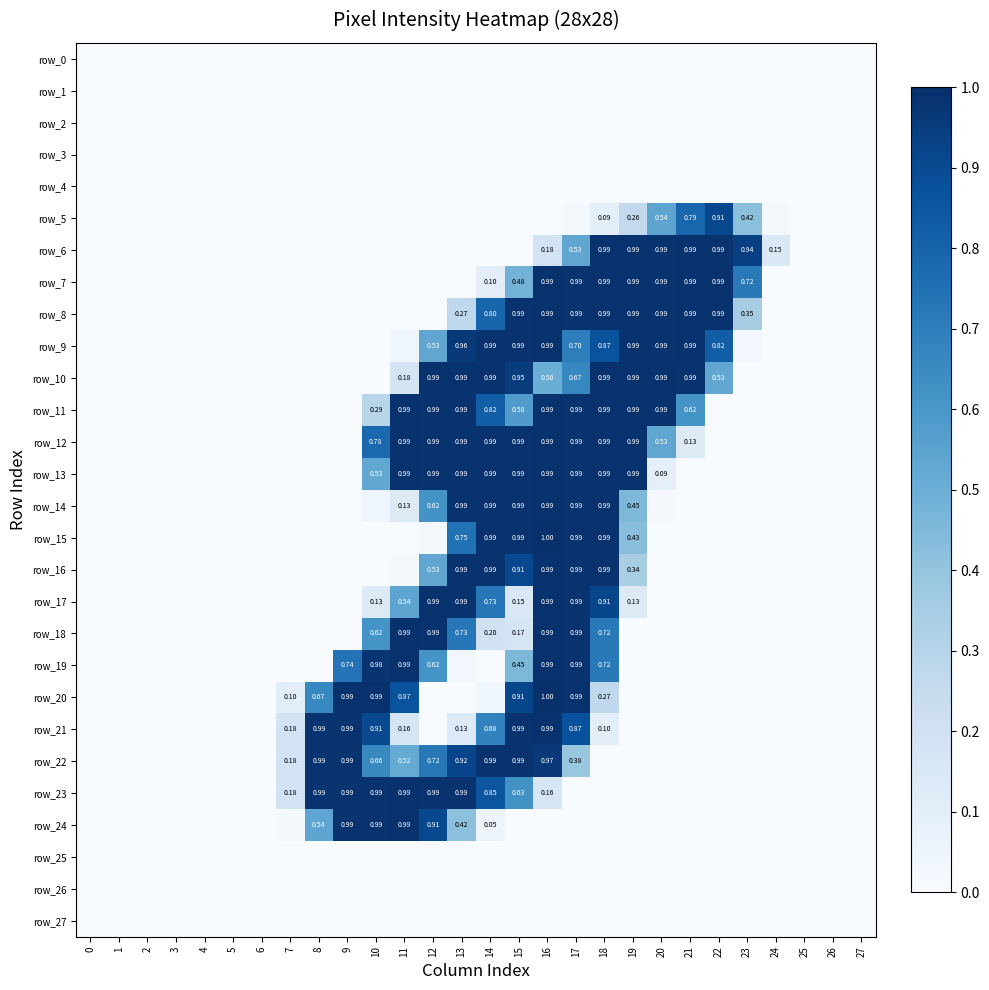

Reading right to left, transcribe all the data shown in this chart.

row_0: 27=0.0	26=0.0	25=0.0	24=0.0	23=0.0	22=0.0	21=0.0	20=0.0	19=0.0	18=0.0	17=0.0	16=0.0	15=0.0	14=0.0	13=0.0	12=0.0	11=0.0	10=0.0	9=0.0	8=0.0	7=0.0	6=0.0	5=0.0	4=0.0	3=0.0	2=0.0	1=0.0	0=0.0
row_1: 27=0.0	26=0.0	25=0.0	24=0.0	23=0.0	22=0.0	21=0.0	20=0.0	19=0.0	18=0.0	17=0.0	16=0.0	15=0.0	14=0.0	13=0.0	12=0.0	11=0.0	10=0.0	9=0.0	8=0.0	7=0.0	6=0.0	5=0.0	4=0.0	3=0.0	2=0.0	1=0.0	0=0.0
row_2: 27=0.0	26=0.0	25=0.0	24=0.0	23=0.0	22=0.0	21=0.0	20=0.0	19=0.0	18=0.0	17=0.0	16=0.0	15=0.0	14=0.0	13=0.0	12=0.0	11=0.0	10=0.0	9=0.0	8=0.0	7=0.0	6=0.0	5=0.0	4=0.0	3=0.0	2=0.0	1=0.0	0=0.0
row_3: 27=0.0	26=0.0	25=0.0	24=0.0	23=0.0	22=0.0	21=0.0	20=0.0	19=0.0	18=0.0	17=0.0	16=0.0	15=0.0	14=0.0	13=0.0	12=0.0	11=0.0	10=0.0	9=0.0	8=0.0	7=0.0	6=0.0	5=0.0	4=0.0	3=0.0	2=0.0	1=0.0	0=0.0
row_4: 27=0.0	26=0.0	25=0.0	24=0.0	23=0.0	22=0.0	21=0.0	20=0.0	19=0.0	18=0.0	17=0.0	16=0.0	15=0.0	14=0.0	13=0.0	12=0.0	11=0.0	10=0.0	9=0.0	8=0.0	7=0.0	6=0.0	5=0.0	4=0.0	3=0.0	2=0.0	1=0.0	0=0.0
row_5: 27=0.0	26=0.0	25=0.0	24=0.0	23=0.4	22=0.9	21=0.8	20=0.5	19=0.3	18=0.1	17=0.0	16=0.0	15=0.0	14=0.0	13=0.0	12=0.0	11=0.0	10=0.0	9=0.0	8=0.0	7=0.0	6=0.0	5=0.0	4=0.0	3=0.0	2=0.0	1=0.0	0=0.0
row_6: 27=0.0	26=0.0	25=0.0	24=0.1	23=0.9	22=1.0	21=1.0	20=1.0	19=1.0	18=1.0	17=0.5	16=0.2	15=0.0	14=0.0	13=0.0	12=0.0	11=0.0	10=0.0	9=0.0	8=0.0	7=0.0	6=0.0	5=0.0	4=0.0	3=0.0	2=0.0	1=0.0	0=0.0
row_7: 27=0.0	26=0.0	25=0.0	24=0.0	23=0.7	22=1.0	21=1.0	20=1.0	19=1.0	18=1.0	17=1.0	16=1.0	15=0.5	14=0.1	13=0.0	12=0.0	11=0.0	10=0.0	9=0.0	8=0.0	7=0.0	6=0.0	5=0.0	4=0.0	3=0.0	2=0.0	1=0.0	0=0.0
row_8: 27=0.0	26=0.0	25=0.0	24=0.0	23=0.3	22=1.0	21=1.0	20=1.0	19=1.0	18=1.0	17=1.0	16=1.0	15=1.0	14=0.8	13=0.3	12=0.0	11=0.0	10=0.0	9=0.0	8=0.0	7=0.0	6=0.0	5=0.0	4=0.0	3=0.0	2=0.0	1=0.0	0=0.0
row_9: 27=0.0	26=0.0	25=0.0	24=0.0	23=0.0	22=0.8	21=1.0	20=1.0	19=1.0	18=0.9	17=0.7	16=1.0	15=1.0	14=1.0	13=1.0	12=0.5	11=0.0	10=0.0	9=0.0	8=0.0	7=0.0	6=0.0	5=0.0	4=0.0	3=0.0	2=0.0	1=0.0	0=0.0
row_10: 27=0.0	26=0.0	25=0.0	24=0.0	23=0.0	22=0.5	21=1.0	20=1.0	19=1.0	18=1.0	17=0.7	16=0.5	15=1.0	14=1.0	13=1.0	12=1.0	11=0.2	10=0.0	9=0.0	8=0.0	7=0.0	6=0.0	5=0.0	4=0.0	3=0.0	2=0.0	1=0.0	0=0.0
row_11: 27=0.0	26=0.0	25=0.0	24=0.0	23=0.0	22=0.0	21=0.6	20=1.0	19=1.0	18=1.0	17=1.0	16=1.0	15=0.6	14=0.8	13=1.0	12=1.0	11=1.0	10=0.3	9=0.0	8=0.0	7=0.0	6=0.0	5=0.0	4=0.0	3=0.0	2=0.0	1=0.0	0=0.0
row_12: 27=0.0	26=0.0	25=0.0	24=0.0	23=0.0	22=0.0	21=0.1	20=0.5	19=1.0	18=1.0	17=1.0	16=1.0	15=1.0	14=1.0	13=1.0	12=1.0	11=1.0	10=0.8	9=0.0	8=0.0	7=0.0	6=0.0	5=0.0	4=0.0	3=0.0	2=0.0	1=0.0	0=0.0
row_13: 27=0.0	26=0.0	25=0.0	24=0.0	23=0.0	22=0.0	21=0.0	20=0.1	19=1.0	18=1.0	17=1.0	16=1.0	15=1.0	14=1.0	13=1.0	12=1.0	11=1.0	10=0.5	9=0.0	8=0.0	7=0.0	6=0.0	5=0.0	4=0.0	3=0.0	2=0.0	1=0.0	0=0.0
row_14: 27=0.0	26=0.0	25=0.0	24=0.0	23=0.0	22=0.0	21=0.0	20=0.0	19=0.5	18=1.0	17=1.0	16=1.0	15=1.0	14=1.0	13=1.0	12=0.6	11=0.1	10=0.0	9=0.0	8=0.0	7=0.0	6=0.0	5=0.0	4=0.0	3=0.0	2=0.0	1=0.0	0=0.0
row_15: 27=0.0	26=0.0	25=0.0	24=0.0	23=0.0	22=0.0	21=0.0	20=0.0	19=0.4	18=1.0	17=1.0	16=1.0	15=1.0	14=1.0	13=0.7	12=0.0	11=0.0	10=0.0	9=0.0	8=0.0	7=0.0	6=0.0	5=0.0	4=0.0	3=0.0	2=0.0	1=0.0	0=0.0
row_16: 27=0.0	26=0.0	25=0.0	24=0.0	23=0.0	22=0.0	21=0.0	20=0.0	19=0.3	18=1.0	17=1.0	16=1.0	15=0.9	14=1.0	13=1.0	12=0.5	11=0.0	10=0.0	9=0.0	8=0.0	7=0.0	6=0.0	5=0.0	4=0.0	3=0.0	2=0.0	1=0.0	0=0.0
row_17: 27=0.0	26=0.0	25=0.0	24=0.0	23=0.0	22=0.0	21=0.0	20=0.0	19=0.1	18=0.9	17=1.0	16=1.0	15=0.1	14=0.7	13=1.0	12=1.0	11=0.5	10=0.1	9=0.0	8=0.0	7=0.0	6=0.0	5=0.0	4=0.0	3=0.0	2=0.0	1=0.0	0=0.0
row_18: 27=0.0	26=0.0	25=0.0	24=0.0	23=0.0	22=0.0	21=0.0	20=0.0	19=0.0	18=0.7	17=1.0	16=1.0	15=0.2	14=0.2	13=0.7	12=1.0	11=1.0	10=0.6	9=0.0	8=0.0	7=0.0	6=0.0	5=0.0	4=0.0	3=0.0	2=0.0	1=0.0	0=0.0
row_19: 27=0.0	26=0.0	25=0.0	24=0.0	23=0.0	22=0.0	21=0.0	20=0.0	19=0.0	18=0.7	17=1.0	16=1.0	15=0.5	14=0.0	13=0.0	12=0.6	11=1.0	10=1.0	9=0.7	8=0.0	7=0.0	6=0.0	5=0.0	4=0.0	3=0.0	2=0.0	1=0.0	0=0.0
row_20: 27=0.0	26=0.0	25=0.0	24=0.0	23=0.0	22=0.0	21=0.0	20=0.0	19=0.0	18=0.3	17=1.0	16=1.0	15=0.9	14=0.0	13=0.0	12=0.0	11=0.9	10=1.0	9=1.0	8=0.7	7=0.1	6=0.0	5=0.0	4=0.0	3=0.0	2=0.0	1=0.0	0=0.0
row_21: 27=0.0	26=0.0	25=0.0	24=0.0	23=0.0	22=0.0	21=0.0	20=0.0	19=0.0	18=0.1	17=0.9	16=1.0	15=1.0	14=0.7	13=0.1	12=0.0	11=0.2	10=0.9	9=1.0	8=1.0	7=0.2	6=0.0	5=0.0	4=0.0	3=0.0	2=0.0	1=0.0	0=0.0
row_22: 27=0.0	26=0.0	25=0.0	24=0.0	23=0.0	22=0.0	21=0.0	20=0.0	19=0.0	18=0.0	17=0.4	16=1.0	15=1.0	14=1.0	13=0.9	12=0.7	11=0.5	10=0.7	9=1.0	8=1.0	7=0.2	6=0.0	5=0.0	4=0.0	3=0.0	2=0.0	1=0.0	0=0.0
row_23: 27=0.0	26=0.0	25=0.0	24=0.0	23=0.0	22=0.0	21=0.0	20=0.0	19=0.0	18=0.0	17=0.0	16=0.2	15=0.6	14=0.9	13=1.0	12=1.0	11=1.0	10=1.0	9=1.0	8=1.0	7=0.2	6=0.0	5=0.0	4=0.0	3=0.0	2=0.0	1=0.0	0=0.0
row_24: 27=0.0	26=0.0	25=0.0	24=0.0	23=0.0	22=0.0	21=0.0	20=0.0	19=0.0	18=0.0	17=0.0	16=0.0	15=0.0	14=0.1	13=0.4	12=0.9	11=1.0	10=1.0	9=1.0	8=0.5	7=0.0	6=0.0	5=0.0	4=0.0	3=0.0	2=0.0	1=0.0	0=0.0
row_25: 27=0.0	26=0.0	25=0.0	24=0.0	23=0.0	22=0.0	21=0.0	20=0.0	19=0.0	18=0.0	17=0.0	16=0.0	15=0.0	14=0.0	13=0.0	12=0.0	11=0.0	10=0.0	9=0.0	8=0.0	7=0.0	6=0.0	5=0.0	4=0.0	3=0.0	2=0.0	1=0.0	0=0.0
row_26: 27=0.0	26=0.0	25=0.0	24=0.0	23=0.0	22=0.0	21=0.0	20=0.0	19=0.0	18=0.0	17=0.0	16=0.0	15=0.0	14=0.0	13=0.0	12=0.0	11=0.0	10=0.0	9=0.0	8=0.0	7=0.0	6=0.0	5=0.0	4=0.0	3=0.0	2=0.0	1=0.0	0=0.0
row_27: 27=0.0	26=0.0	25=0.0	24=0.0	23=0.0	22=0.0	21=0.0	20=0.0	19=0.0	18=0.0	17=0.0	16=0.0	15=0.0	14=0.0	13=0.0	12=0.0	11=0.0	10=0.0	9=0.0	8=0.0	7=0.0	6=0.0	5=0.0	4=0.0	3=0.0	2=0.0	1=0.0	0=0.0